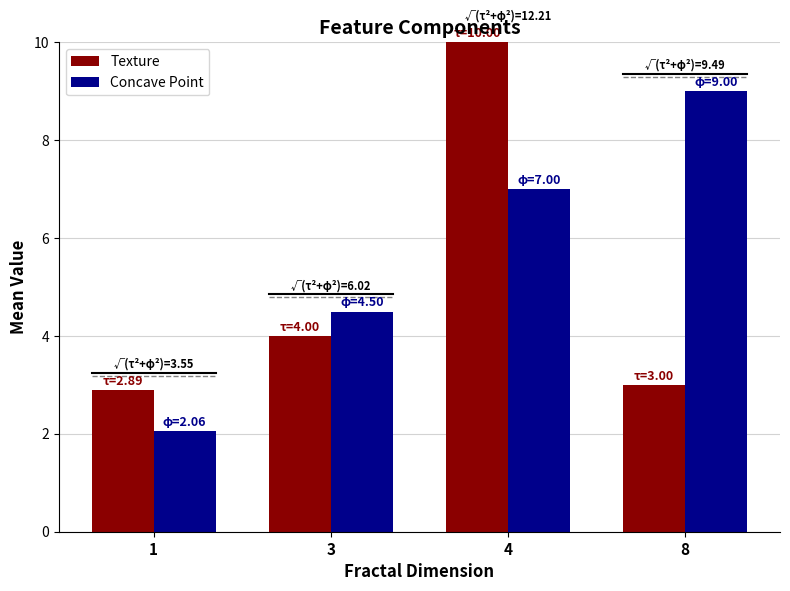

What is the lowest value of the Texture series?

2.9